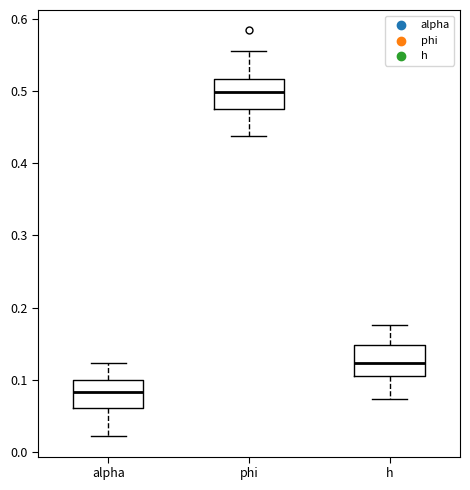

Where does the lower whisker of the box for h end on the y-axis? The values are not printed on the chart, so give them approximately, as read against the axis.

0.07